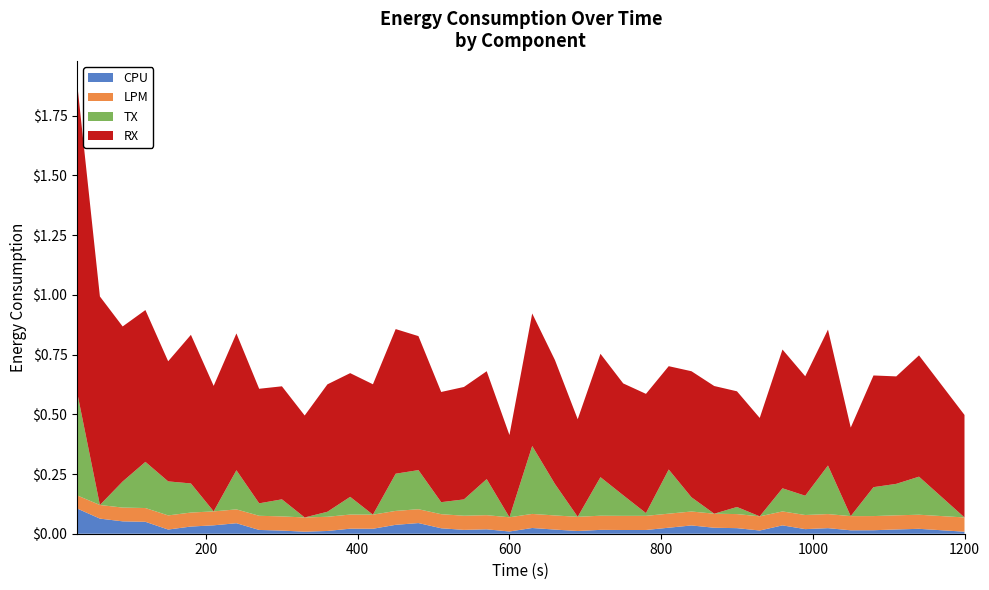

Reading left to right, what are all the values shown in this chart?

CPU: 0=0.1	1=0.1	2=0.1	3=0.0	4=0.0	5=0.0	6=0.0	7=0.0	8=0.0	9=0.0	10=0.0	11=0.0	12=0.0	13=0.0	14=0.0	15=0.0	16=0.0	17=0.0	18=0.0	19=0.0	20=0.0	21=0.0	22=0.0	23=0.0	24=0.0	25=0.0	26=0.0	27=0.0	28=0.0	29=0.0	30=0.0	31=0.0	32=0.0	33=0.0	34=0.0	35=0.0	36=0.0	37=0.0	38=0.0
LPM: 0=0.1	1=0.1	2=0.1	3=0.1	4=0.1	5=0.1	6=0.1	7=0.1	8=0.1	9=0.1	10=0.1	11=0.1	12=0.1	13=0.1	14=0.1	15=0.1	16=0.1	17=0.1	18=0.1	19=0.1	20=0.1	21=0.1	22=0.1	23=0.1	24=0.1	25=0.1	26=0.1	27=0.1	28=0.1	29=0.1	30=0.1	31=0.1	32=0.1	33=0.1	34=0.1	35=0.1	36=0.1	37=0.1	38=0.1
TX: 0=0.4	1=0.0	2=0.1	3=0.2	4=0.1	5=0.1	6=0.0	7=0.2	8=0.1	9=0.1	10=0.0	11=0.0	12=0.1	13=0.0	14=0.2	15=0.2	16=0.1	17=0.1	18=0.2	19=0.0	20=0.3	21=0.1	22=0.0	23=0.2	24=0.1	25=0.0	26=0.2	27=0.1	28=0.0	29=0.0	30=0.0	31=0.1	32=0.1	33=0.2	34=0.0	35=0.1	36=0.1	37=0.2	38=0.0
RX: 0=1.3	1=0.9	2=0.6	3=0.6	4=0.5	5=0.6	6=0.5	7=0.6	8=0.5	9=0.5	10=0.4	11=0.5	12=0.5	13=0.5	14=0.6	15=0.6	16=0.5	17=0.5	18=0.5	19=0.3	20=0.6	21=0.5	22=0.4	23=0.5	24=0.5	25=0.5	26=0.4	27=0.5	28=0.5	29=0.5	30=0.4	31=0.6	32=0.5	33=0.6	34=0.4	35=0.5	36=0.4	37=0.5	38=0.4